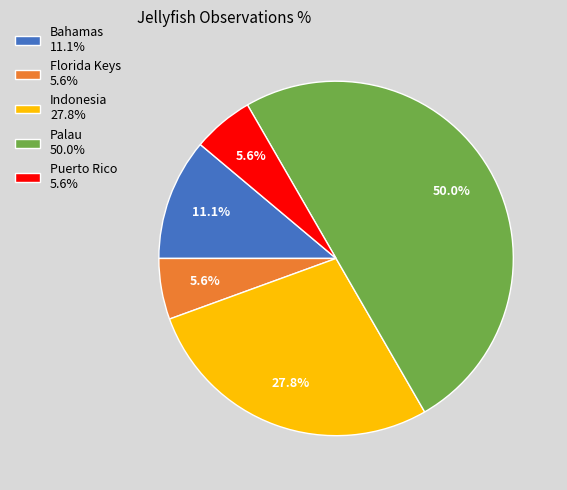

Does Puerto Rico account for over 50% of the chart?

No